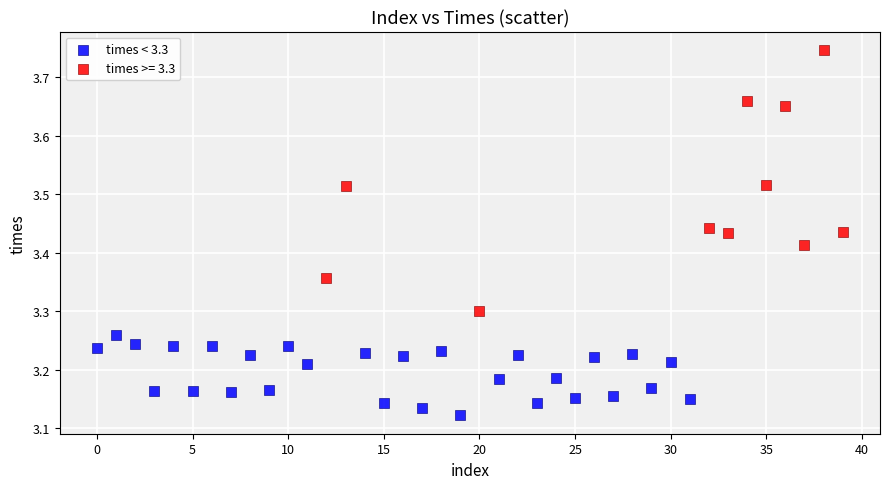

Which series reaches the minimum Y coordinate?

times < 3.3